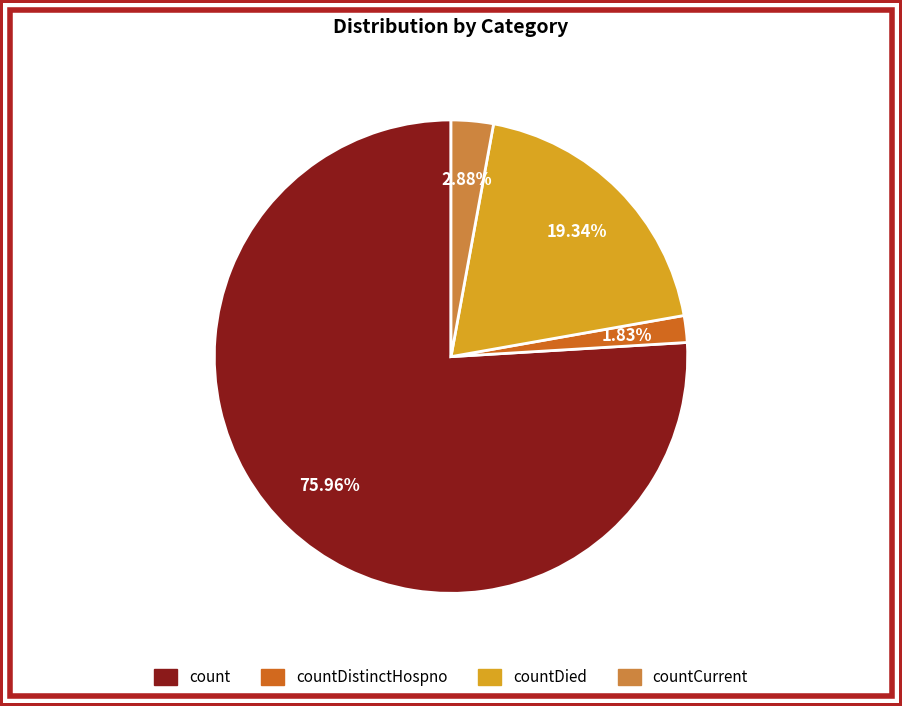

What is the largest slice in the pie chart?

count